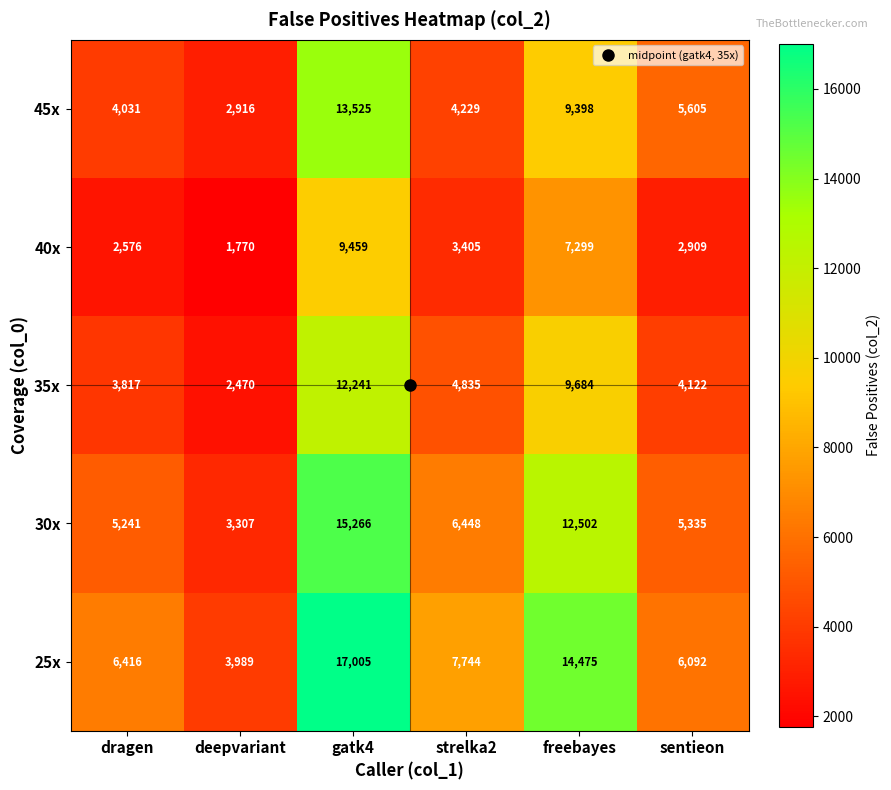

Where is 25x nearest to the value 10497?

strelka2